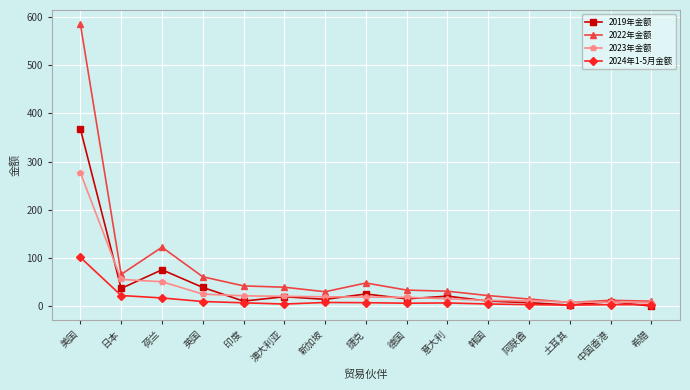

The value of 2022年金额 at 土耳其 is 7.6. True or false?

True